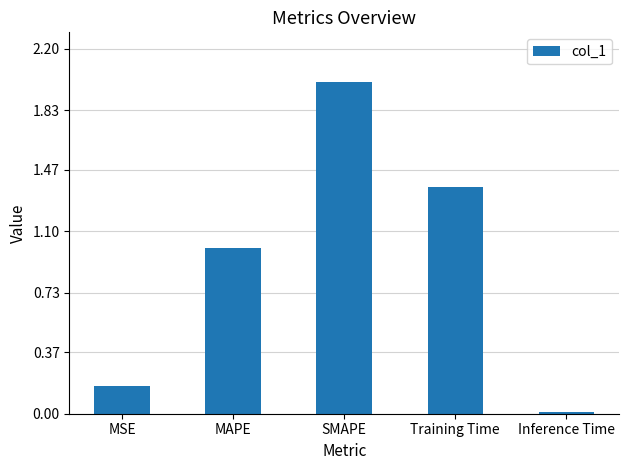

True or false: the data shows 0.6 at SMAPE.

False